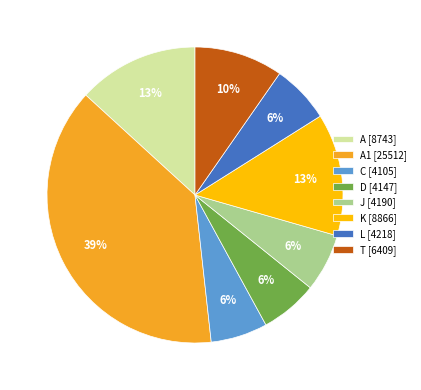

To the nearest percent, what portion does T [6409] represent?

10%